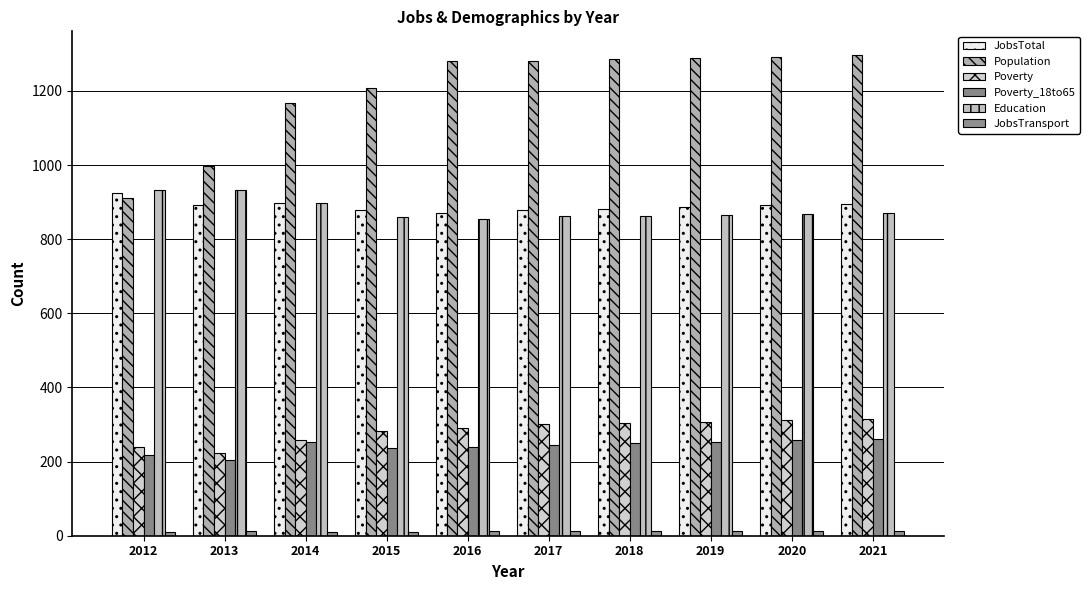

Reading left to right, what are all the values shown in this chart?

JobsTotal: 2012=925	2013=892	2014=897	2015=878	2016=870	2017=878	2018=882	2019=886	2020=891	2021=896
Population: 2012=912	2013=997	2014=1168	2015=1208	2016=1280	2017=1282	2018=1285	2019=1289	2020=1292	2021=1296
Poverty: 2012=240	2013=223	2014=259	2015=283	2016=290	2017=301	2018=304	2019=308	2020=311	2021=315
Poverty_18to65: 2012=218	2013=204	2014=252	2015=236	2016=239	2017=246	2018=250	2019=254	2020=258	2021=262
Education: 2012=934	2013=932	2014=897	2015=859	2016=854	2017=862	2018=863	2019=866	2020=869	2021=871
JobsTransport: 2012=10	2013=12	2014=10	2015=9	2016=12	2017=12	2018=12	2019=12	2020=12	2021=12